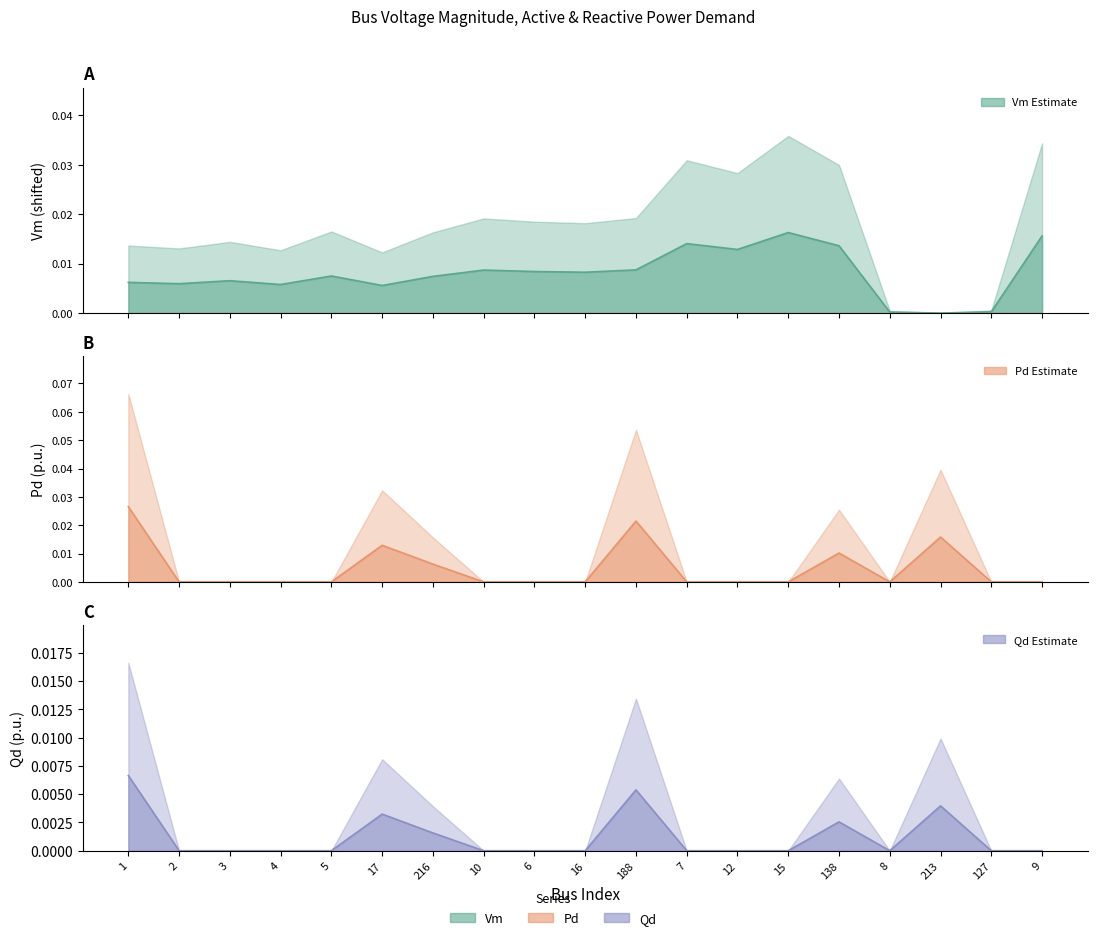

What is the label of the 11th point from the left?

188